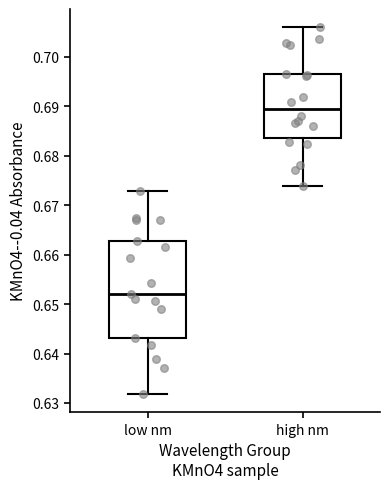

Which box is the tallest, from its lower edge to its upper edge?

low nm